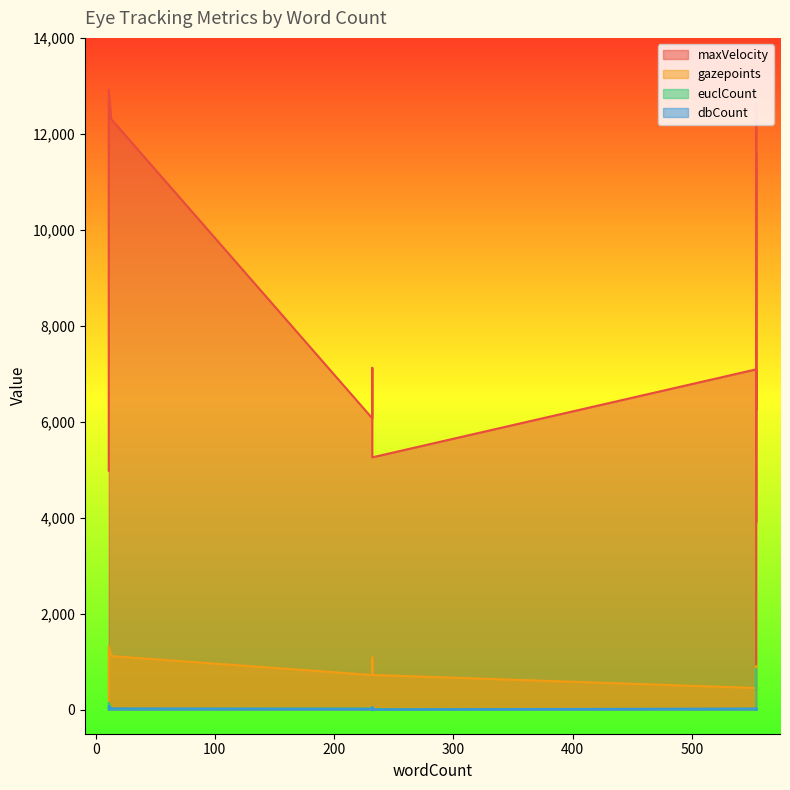

True or false: euclCount and dbCount intersect in this chart.

True